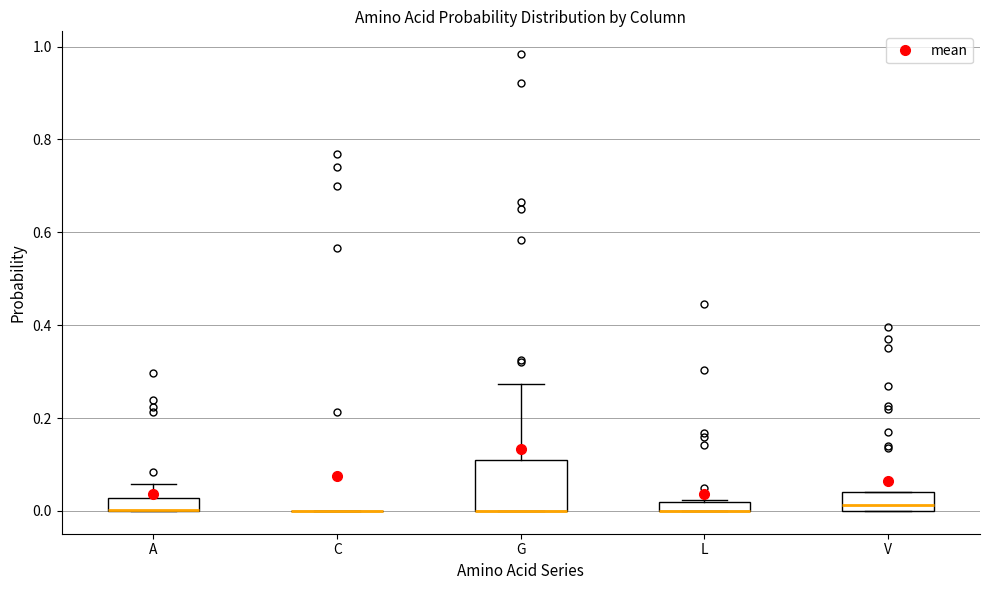

Where is the upper edge of the box for G on the y-axis? The values are not printed on the chart, so give them approximately, as read against the axis.

0.10